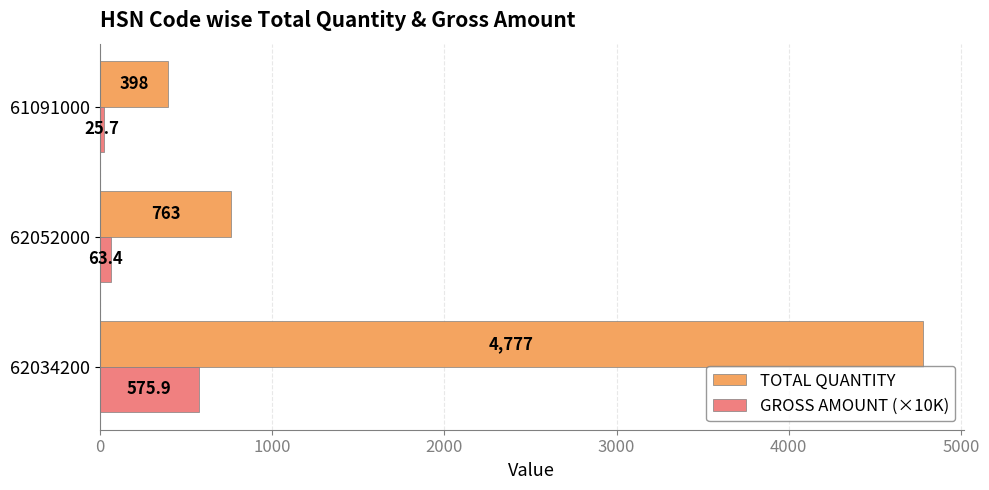

At which category is the sum across all series the highest?

62034200